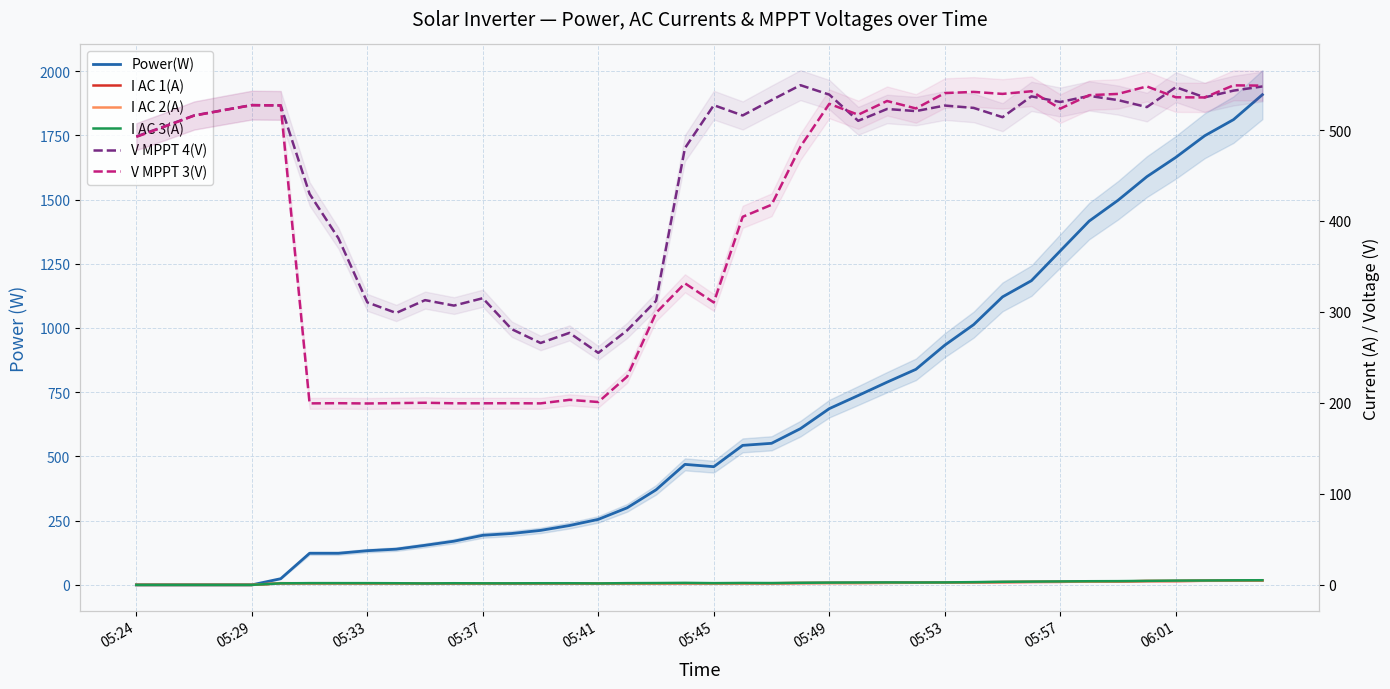

How many data points in I AC 2(A) are less than 1?

5